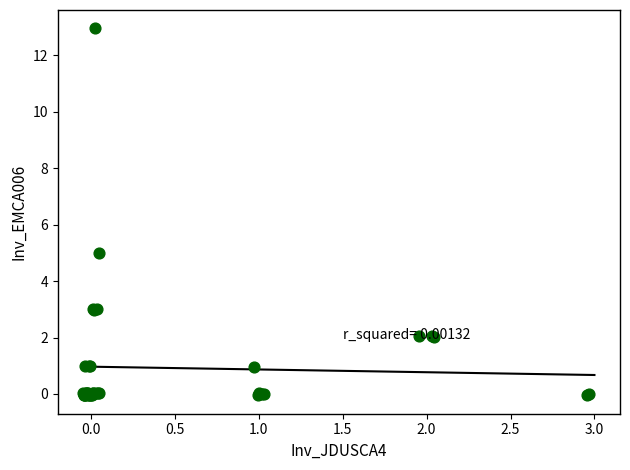

What Y value in the scatter plot is closest to 6?

5.0